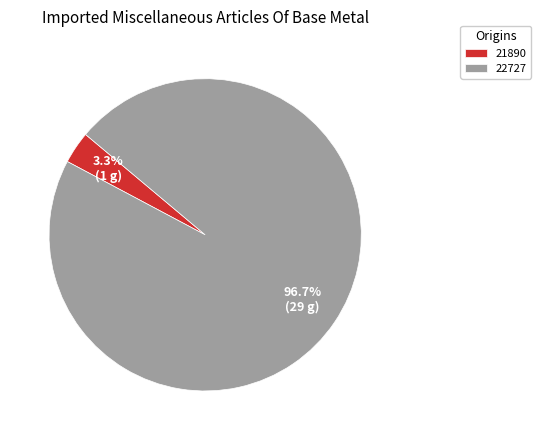

To the nearest percent, what percentage of the pie is 21890?

3%